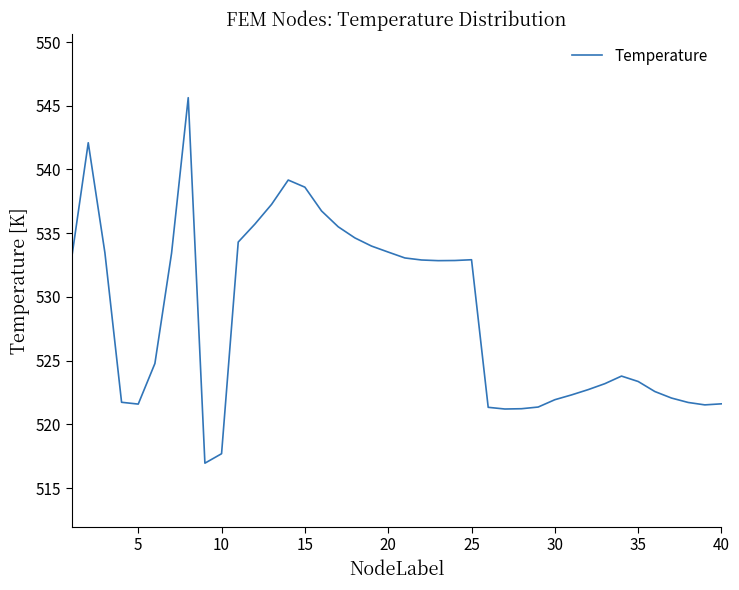

What is the difference between the maximum and minimum values?

28.7